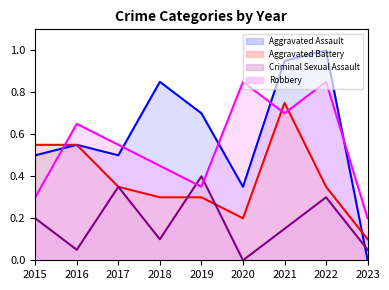

Is the value of Aggravated Battery at 2023 greater than the value of Aggravated Assault at 2017?

No